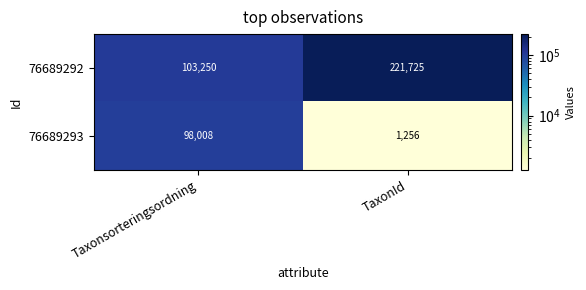

List the series in order of their peak value, highest first.

76689292, 76689293